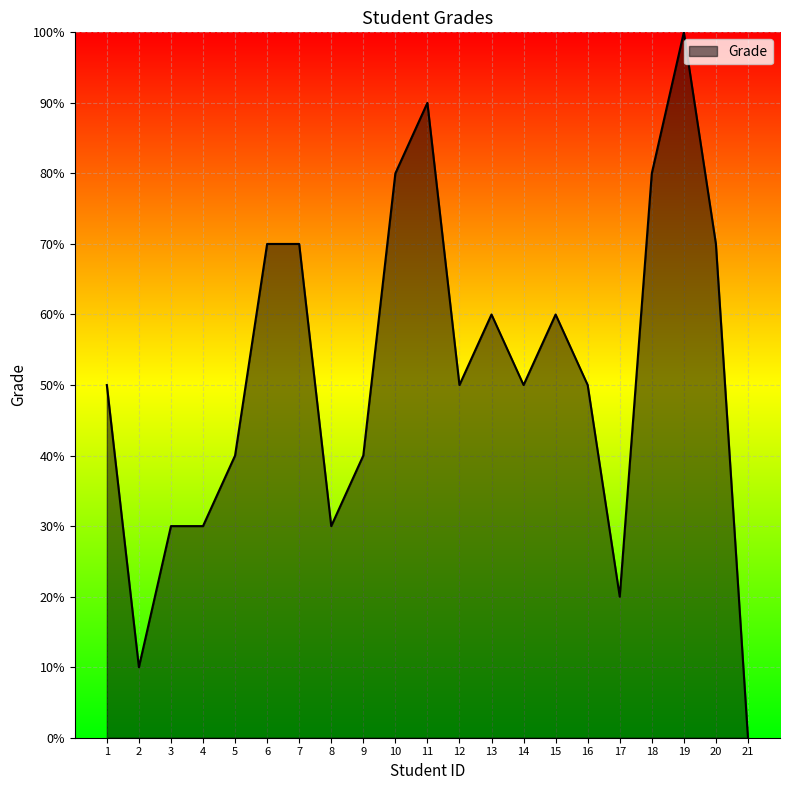

What is the difference between the maximum and second lowest values?

90